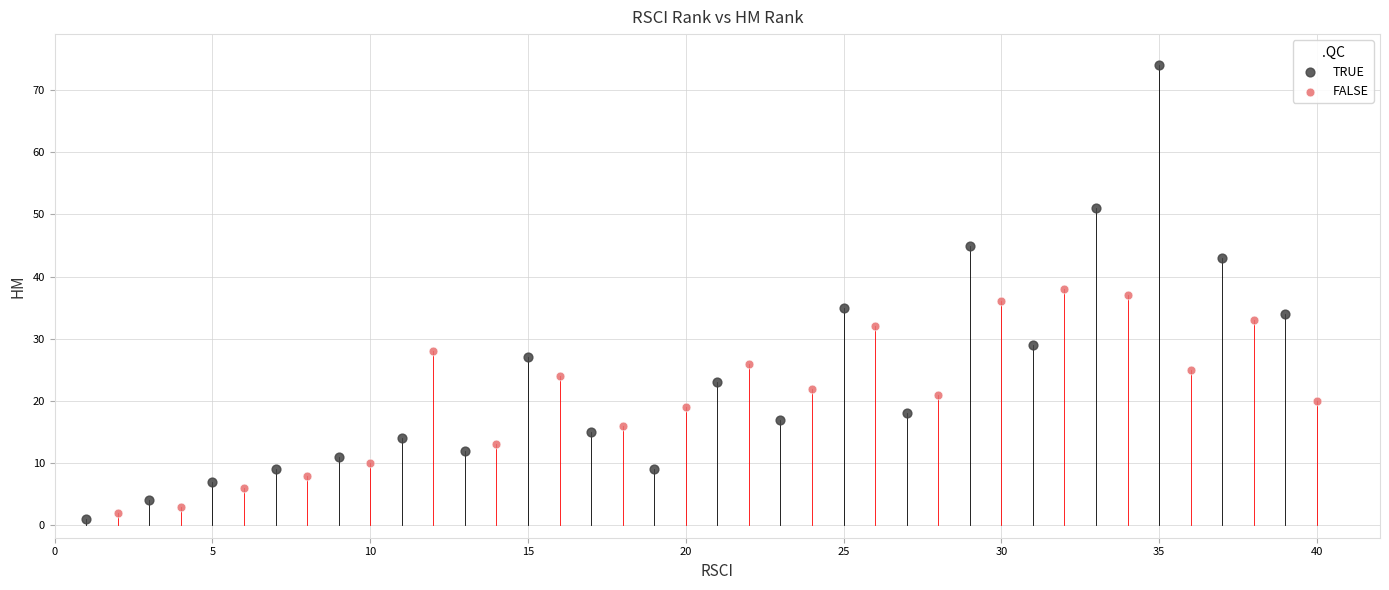

Which series reaches the maximum Y coordinate?

TRUE